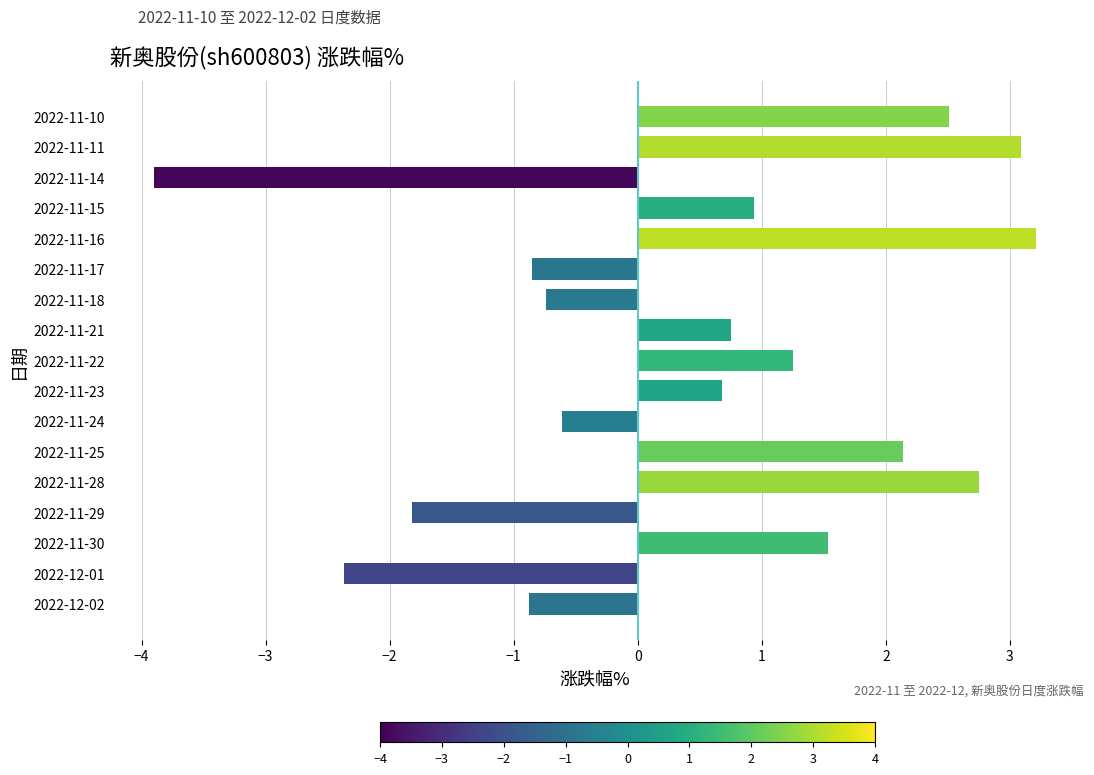

Is it true that the value at 2022-11-17 is -0.3?

False